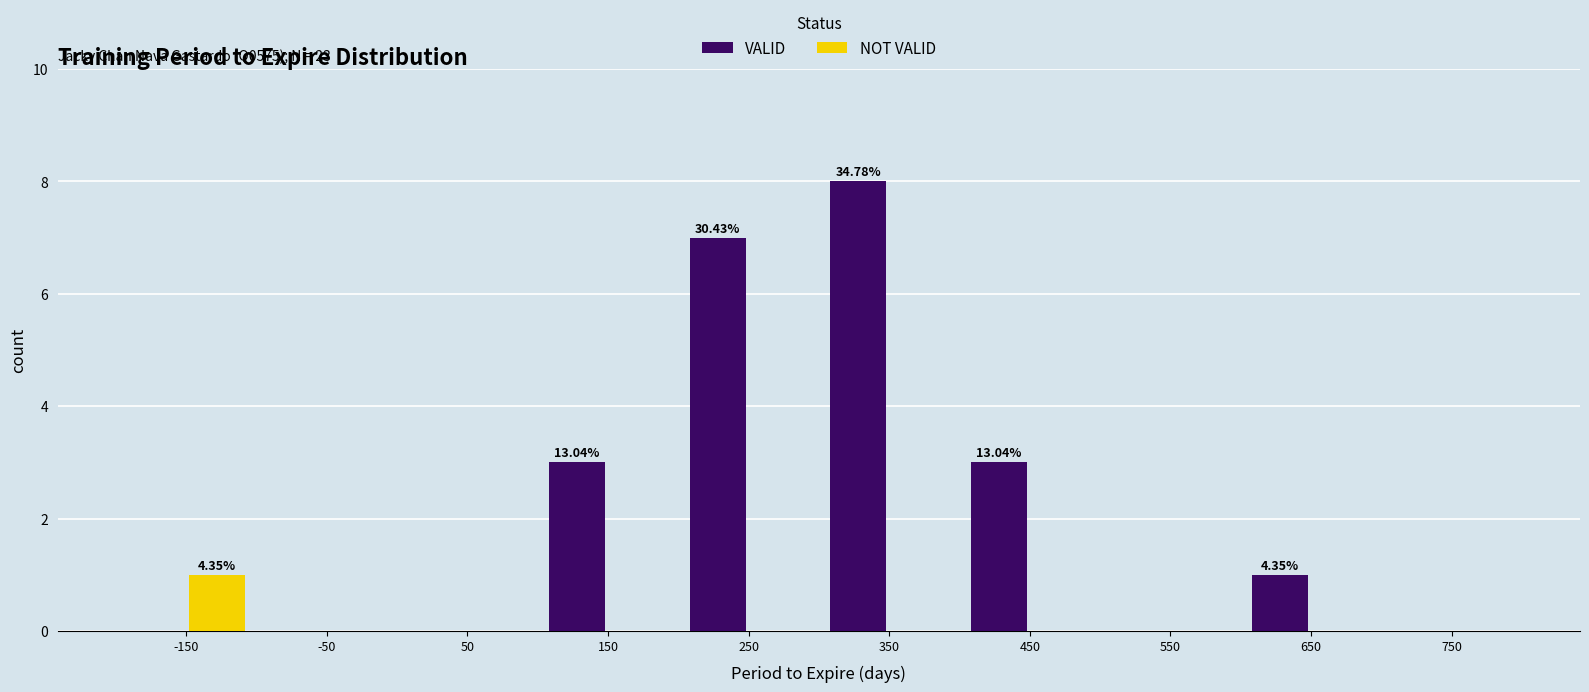

Between -50 and 250, which series saw the biggest shift?

VALID